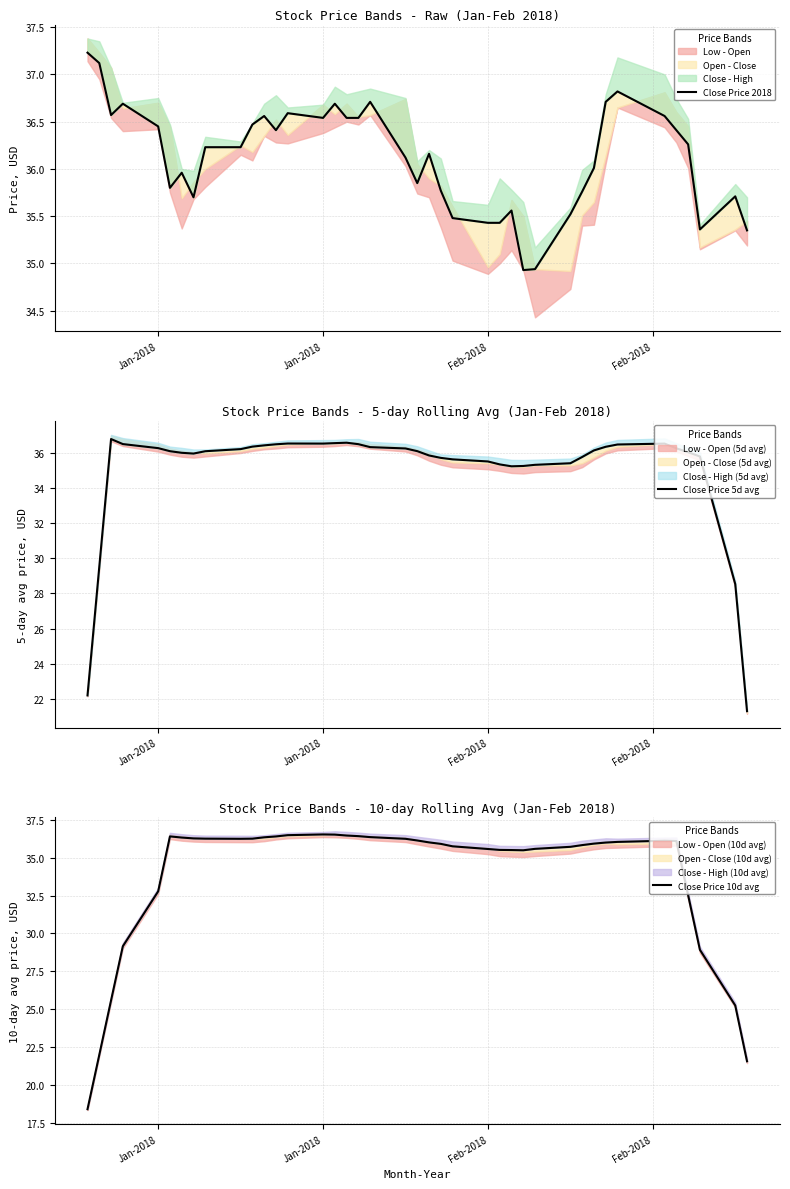

How many data points in Close Price 5d avg are less than 36?

16